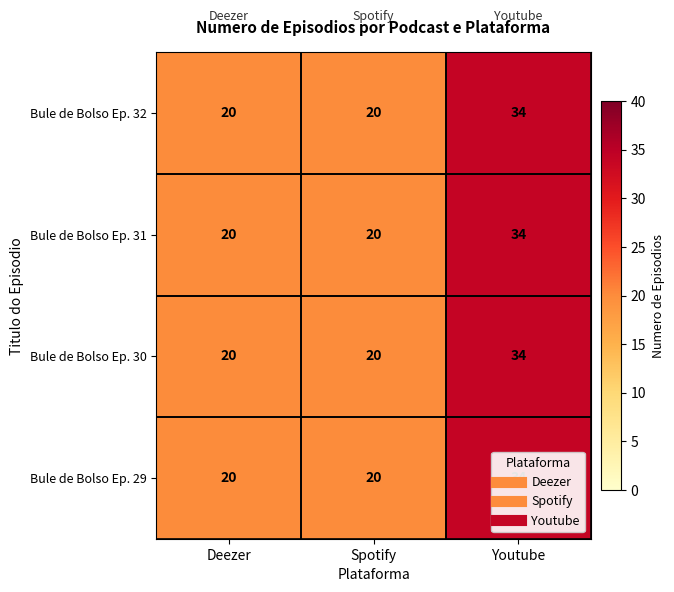

At which category is the sum across all series the highest?

Youtube